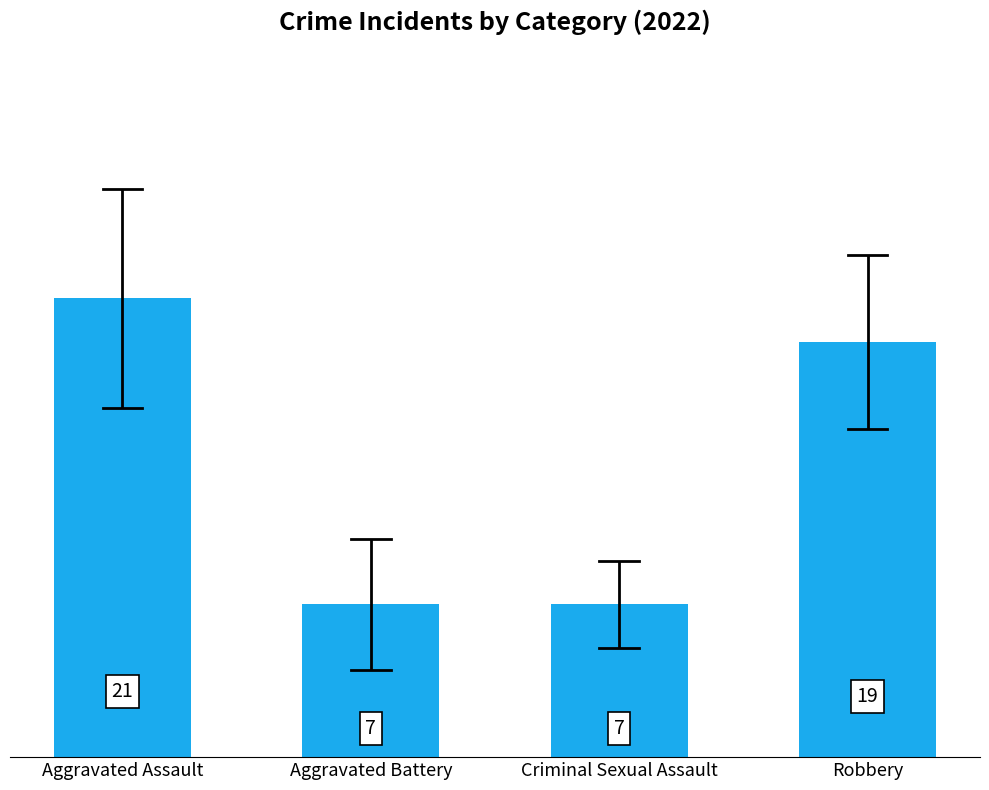

What is the label of the 1st bar from the right?

Robbery